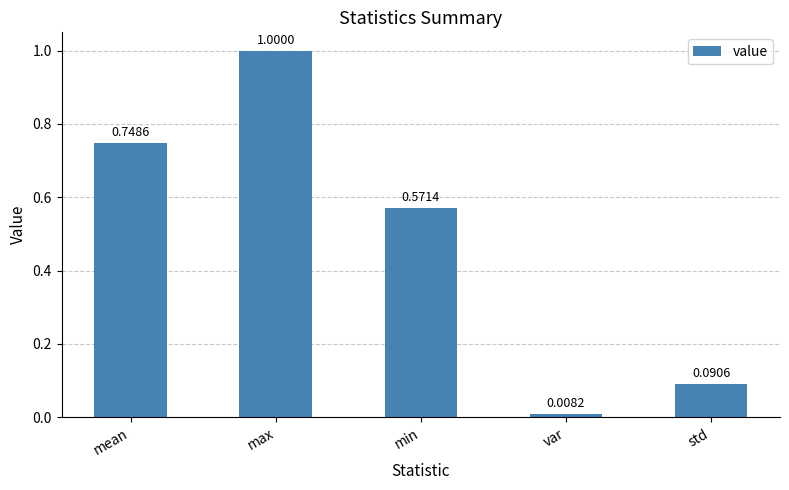

What is the change in value from min to std?

-0.5